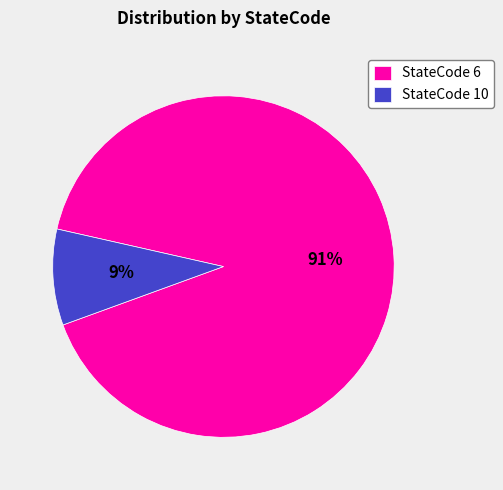

To the nearest percent, what is the average slice percentage?

50%